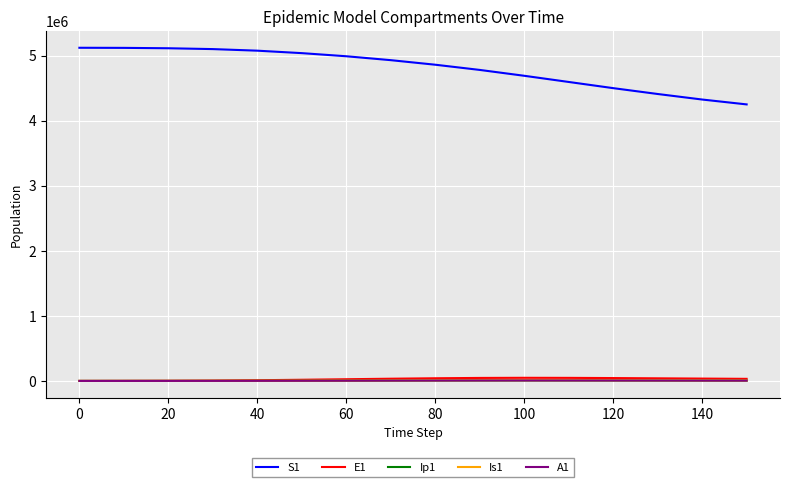

True or false: E1 and S1 intersect in this chart.

False